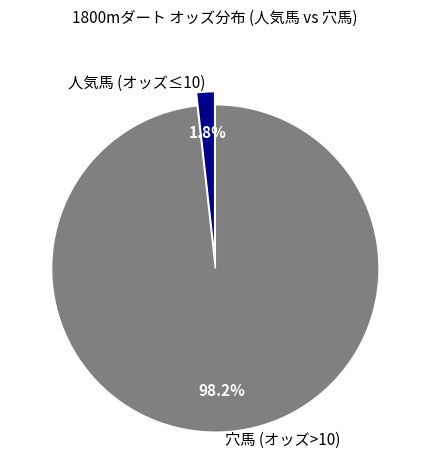

Does 人気馬 (オッズ≤10) account for over 50% of the chart?

No